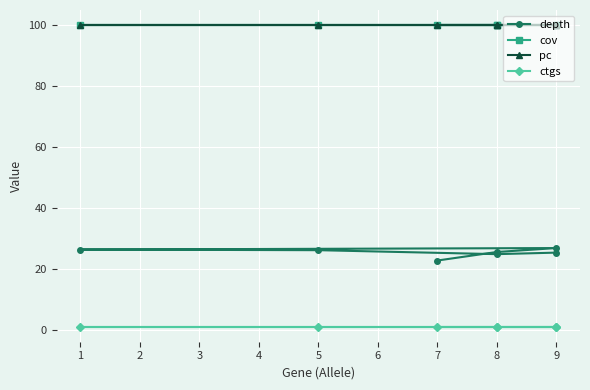

Rank the series by their maximum value, from highest to lowest.

cov, pc, depth, ctgs